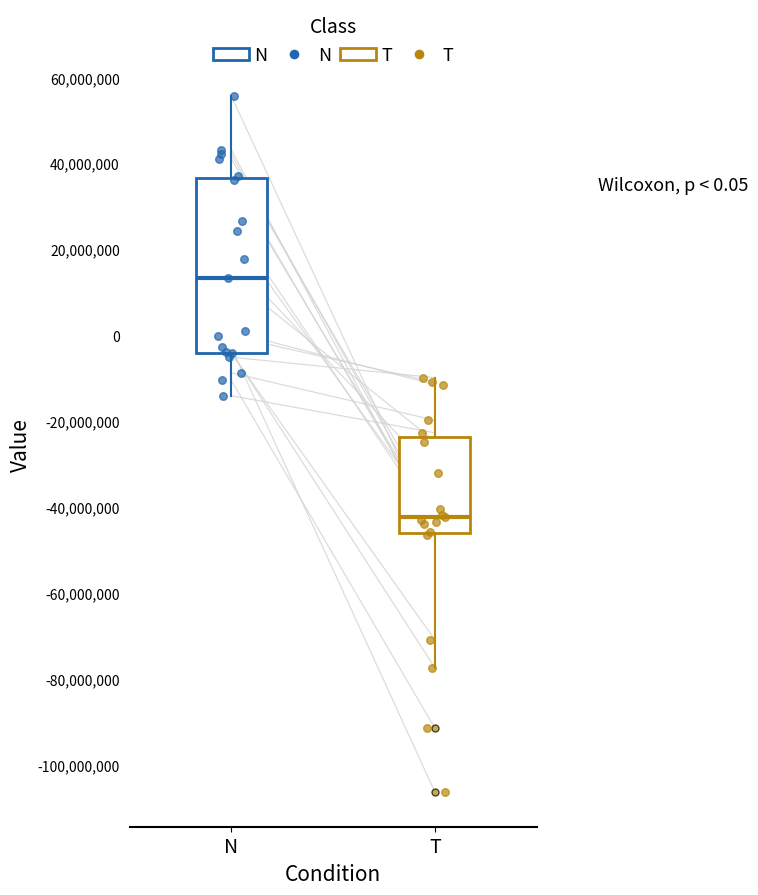

Comparing the boxes themselves (not the whiskers), which one is the tallest?

N